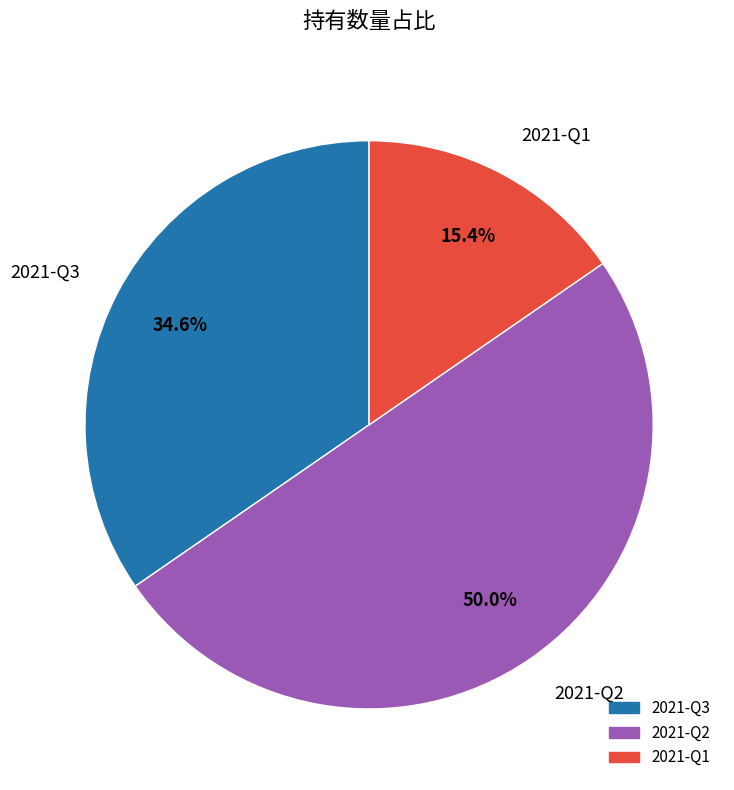

How many slices are in this pie chart?

3